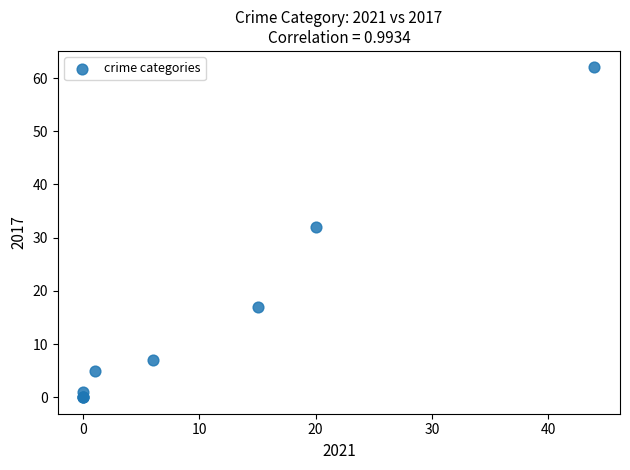

What Y value in the scatter plot is closest to 31?

32